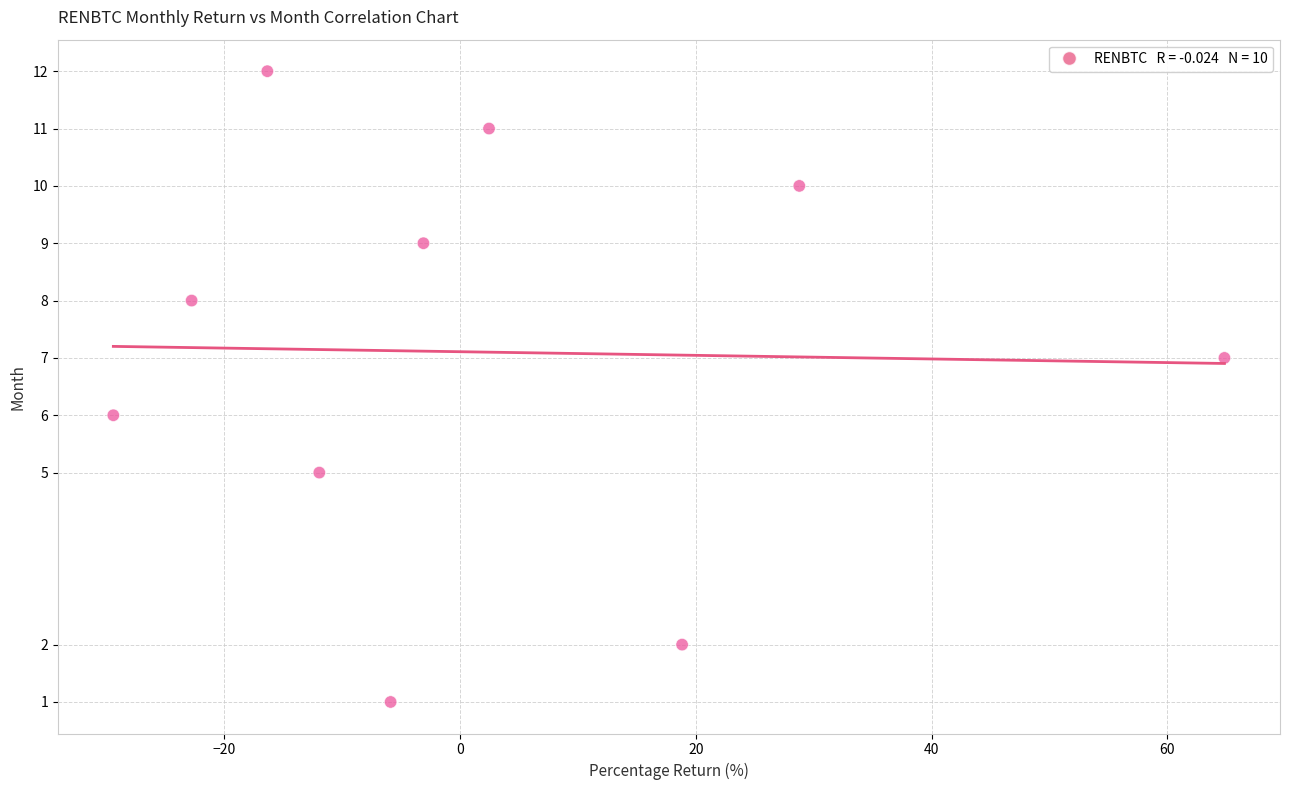

What is the average Y value?

7